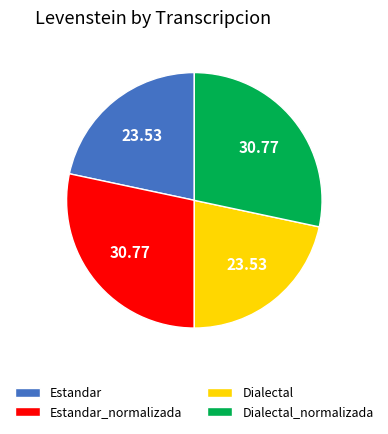

The Dialectal_normalizada slice represents 28% of the pie. True or false?

True